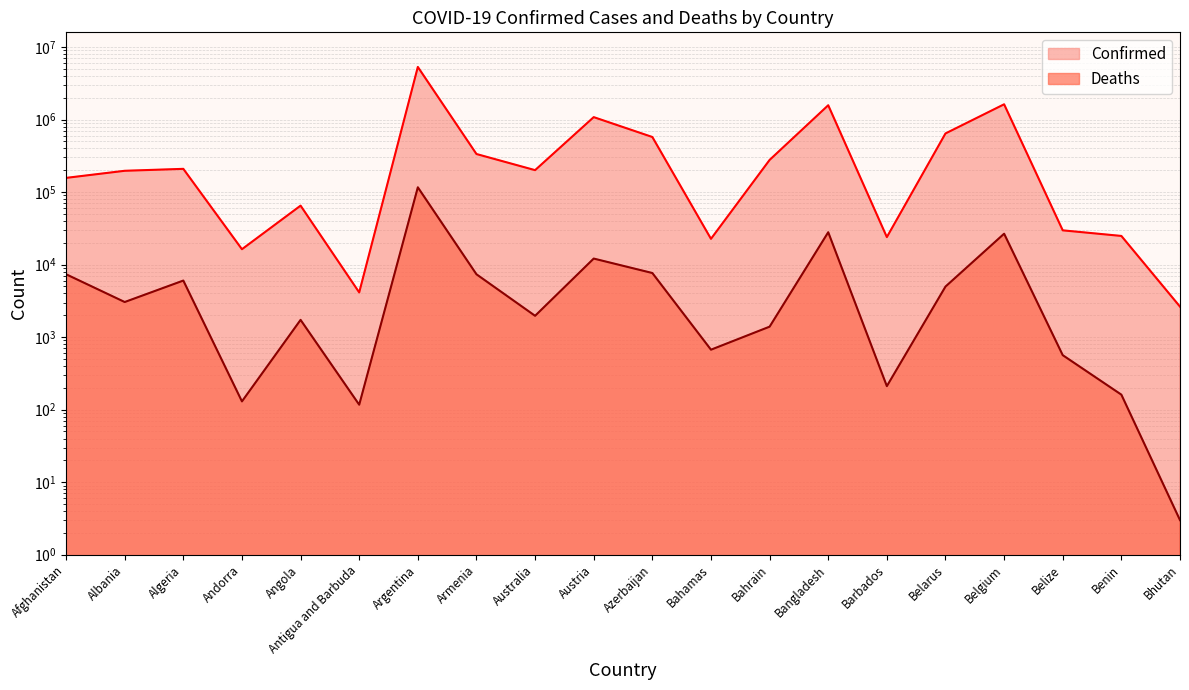

What are all the series names shown in the legend?

Confirmed, Deaths